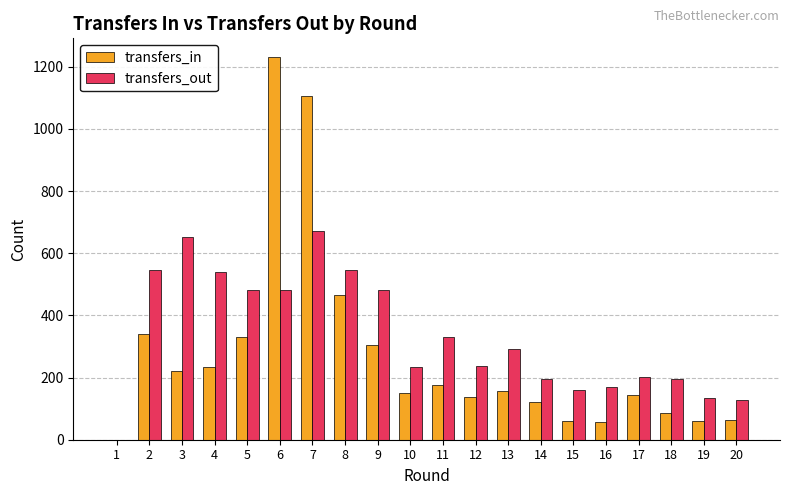

Where is transfers_in nearest to the value 615?

8